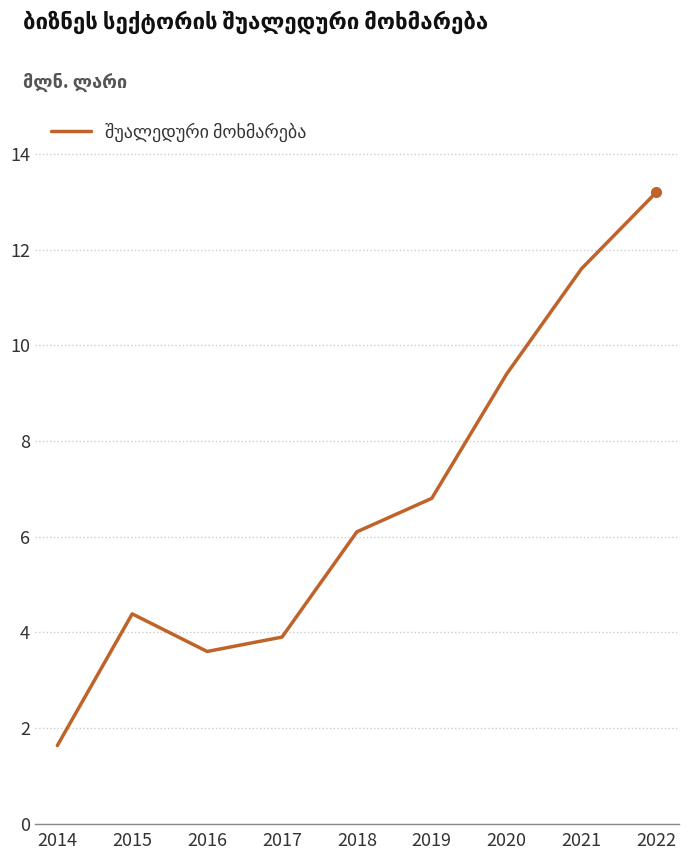

At which category does the data reach its first local peak?

2015